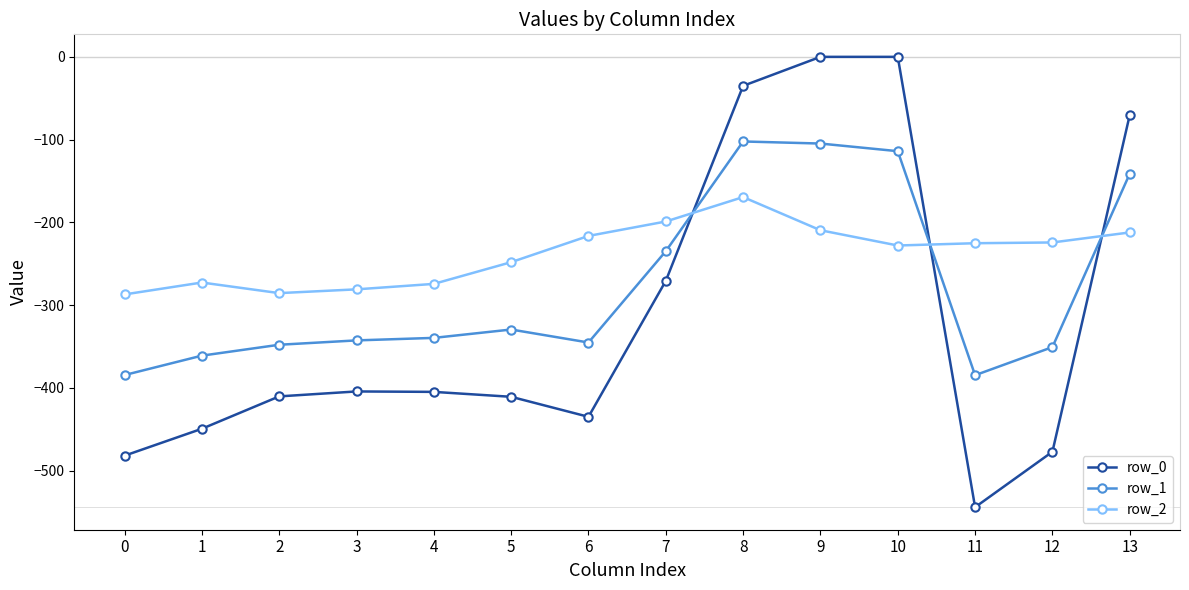

Between which two adjacent categories do row_2 and row_1 first intersect?

7 and 8